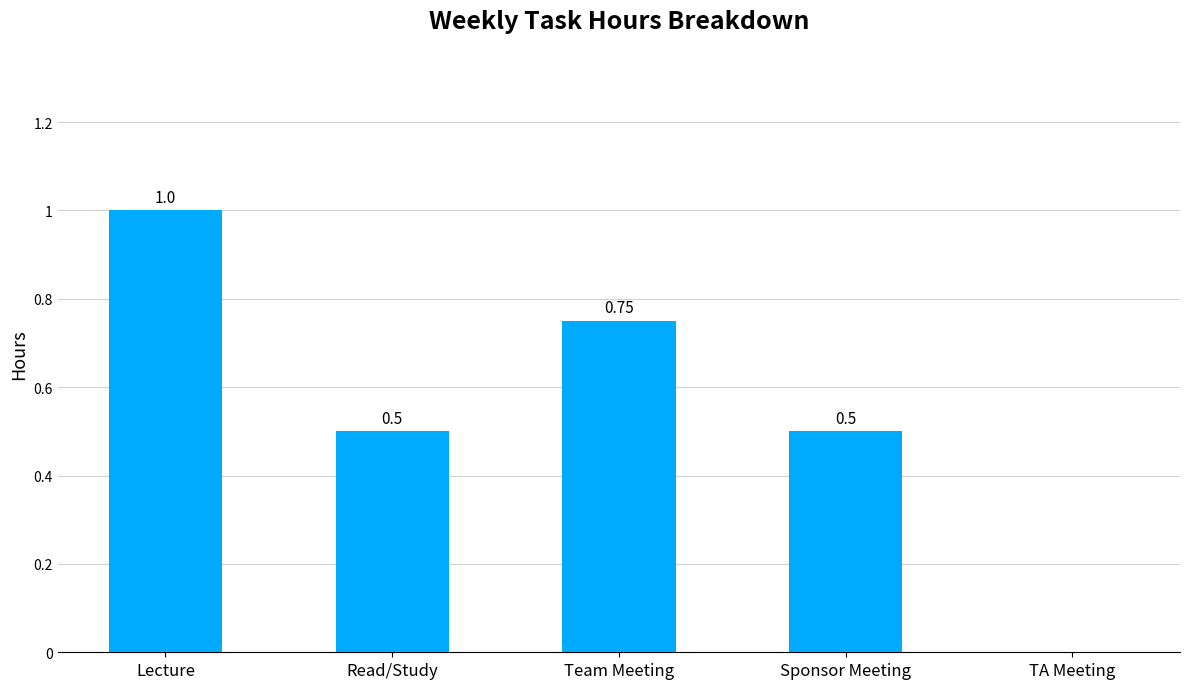

Which label corresponds to the largest value in the chart?

Lecture